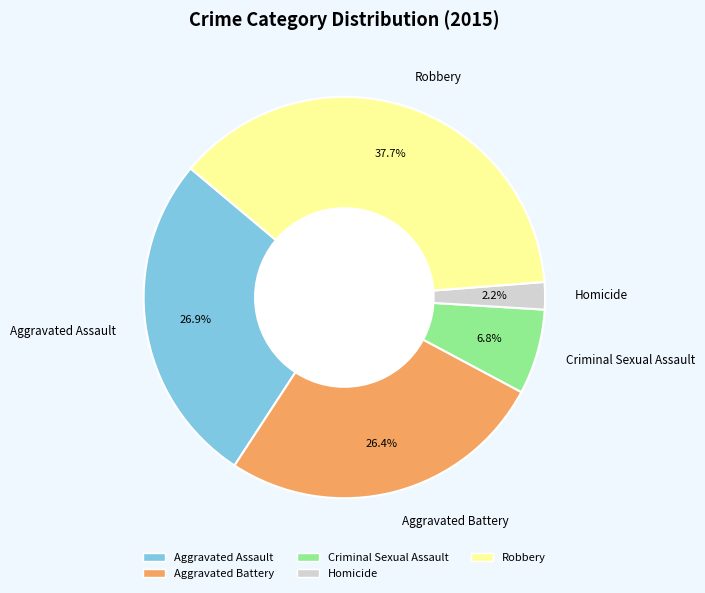

What percentage is NOT represented by Aggravated Assault?

73.1%